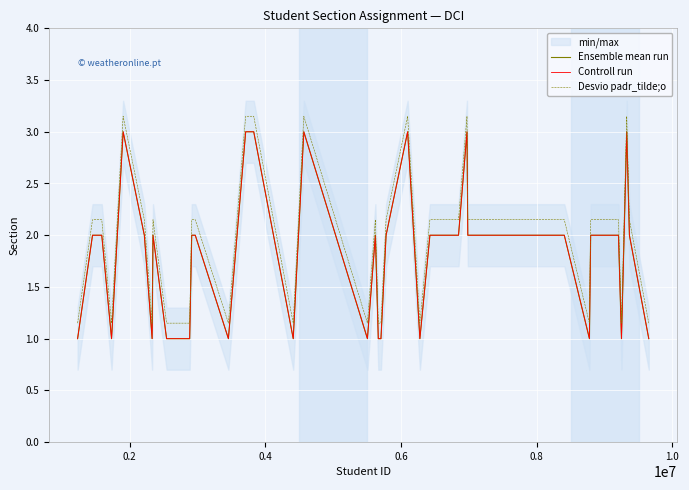

The value of Ensemble mean run at 9 is 1.4. True or false?

False